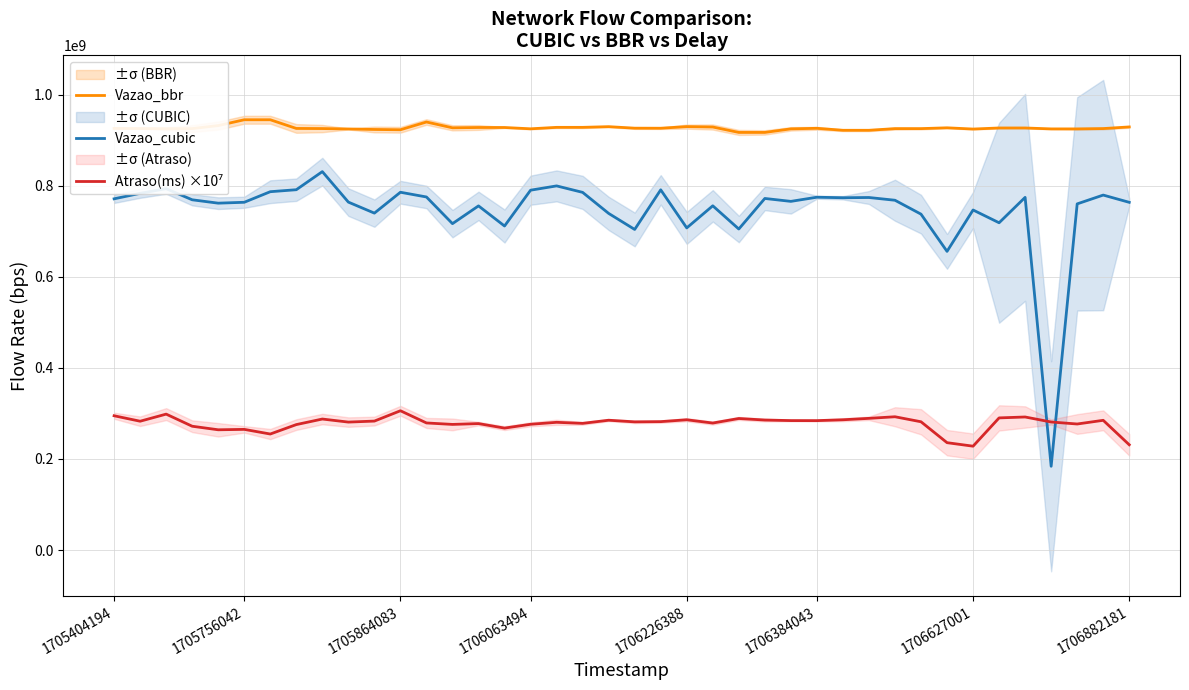

After their last crossing, which series has the higher values: Vazao_cubic or Atraso(ms) ×10⁷?

Vazao_cubic